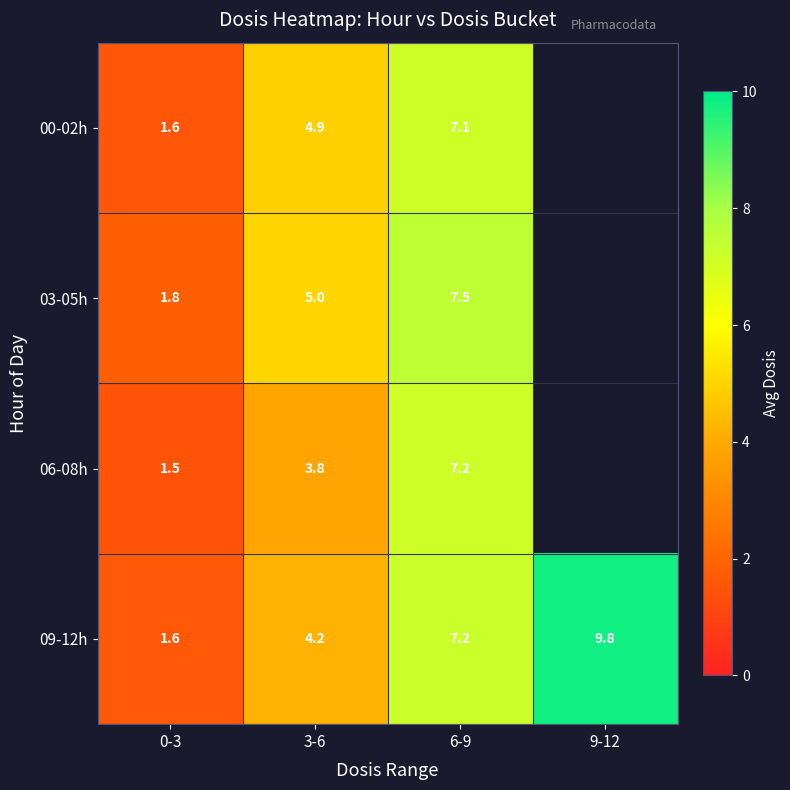

What is the difference between the highest and lowest values at 0-3?

0.3